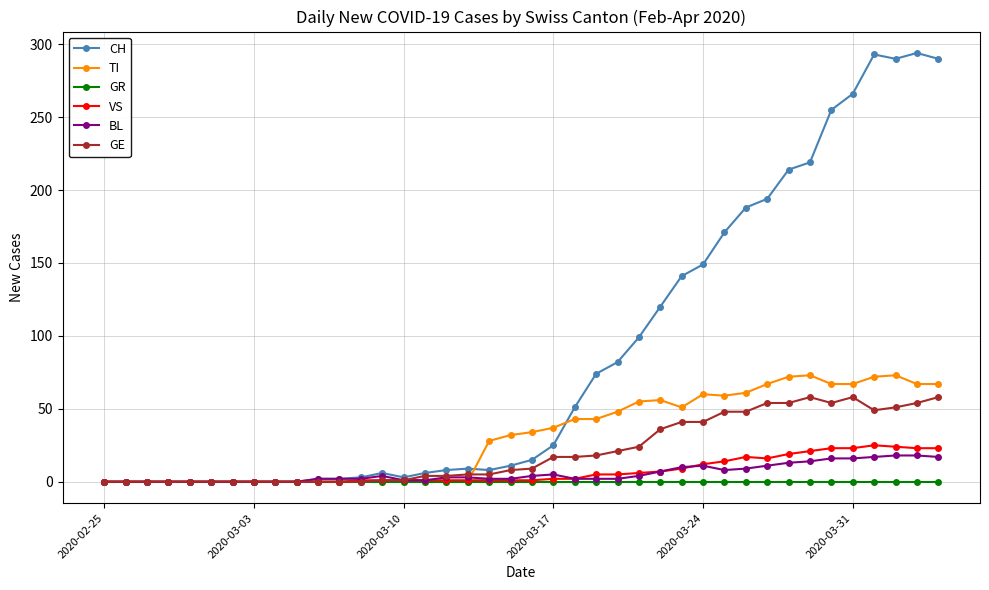

Which series has the largest total across all categories?

CH